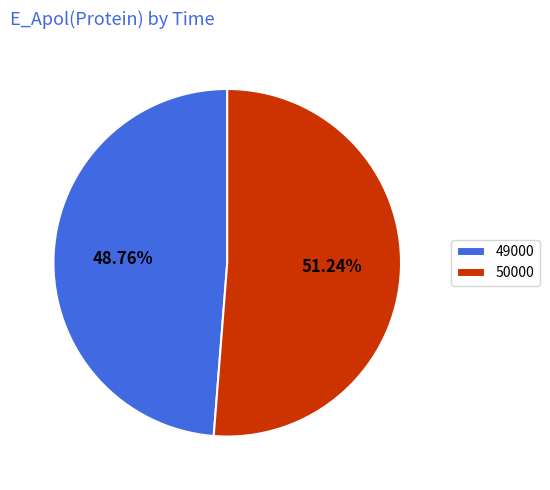

What is the majority slice?

50000